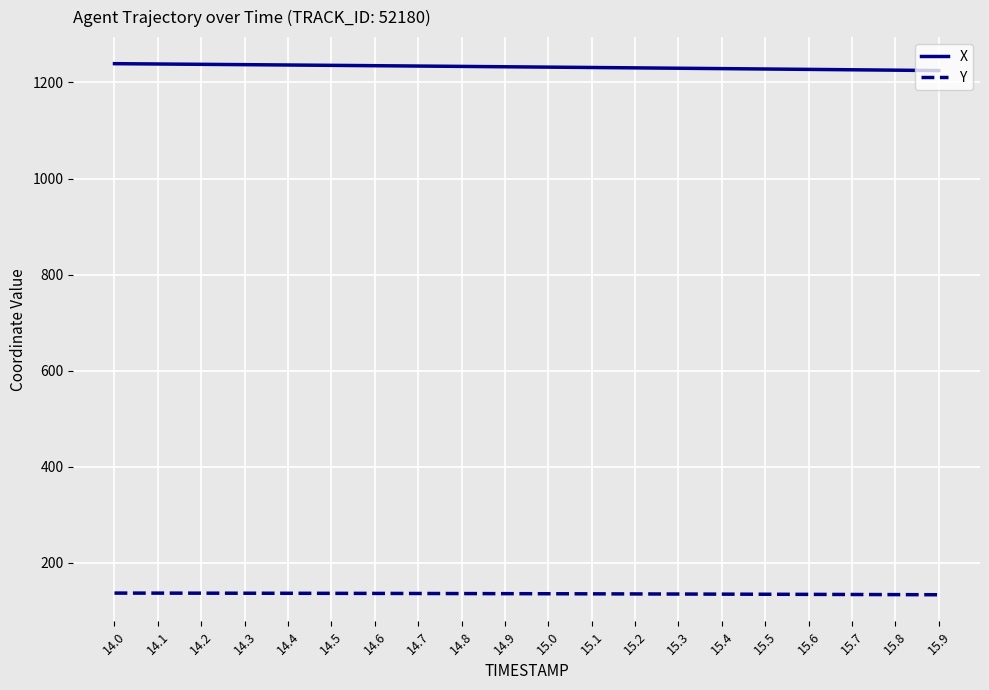

Is it true that Y equals 135.8 at 15.1?

True